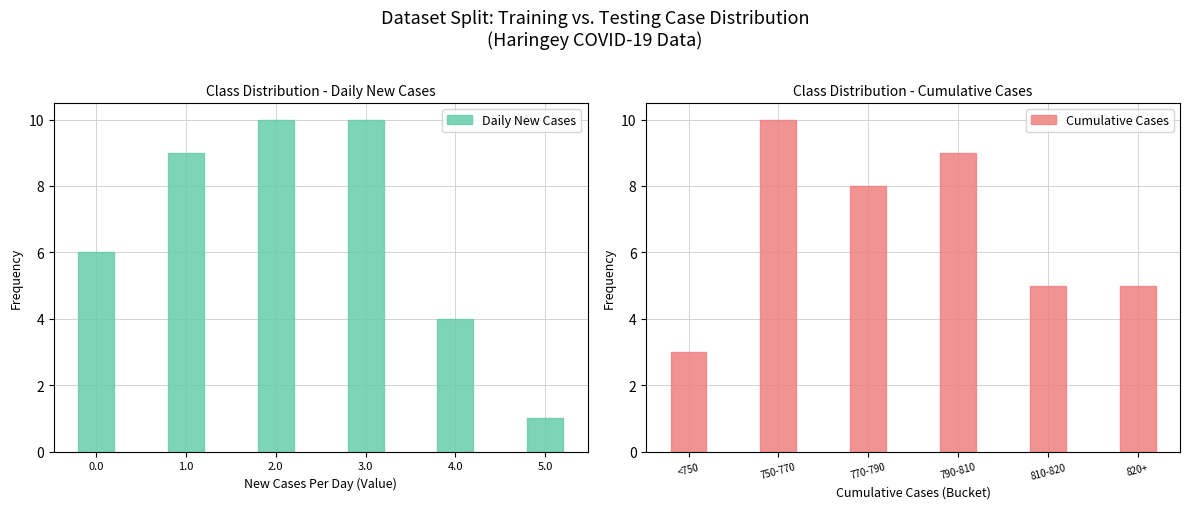

The Daily New Cases series shows 9 at 0.0. True or false?

False